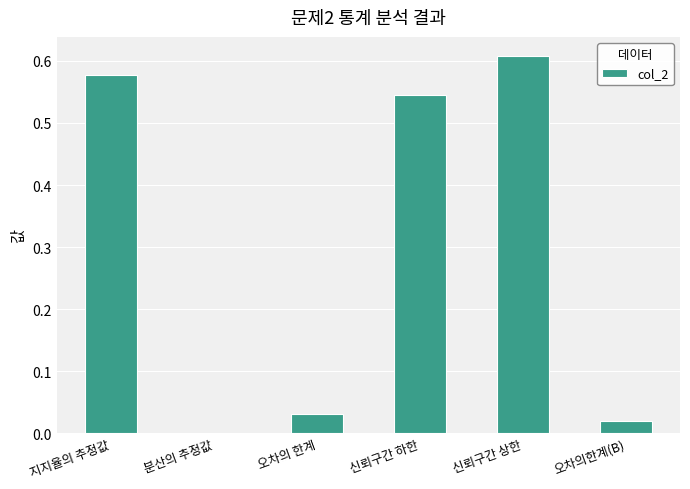

What is the sum of all values?

1.8